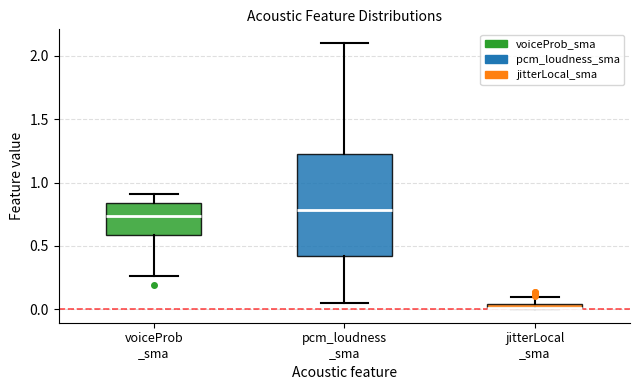

Where does the median line of the box for pcm_loudness _sma sit on the y-axis? The values are not printed on the chart, so give them approximately, as read against the axis.

0.80